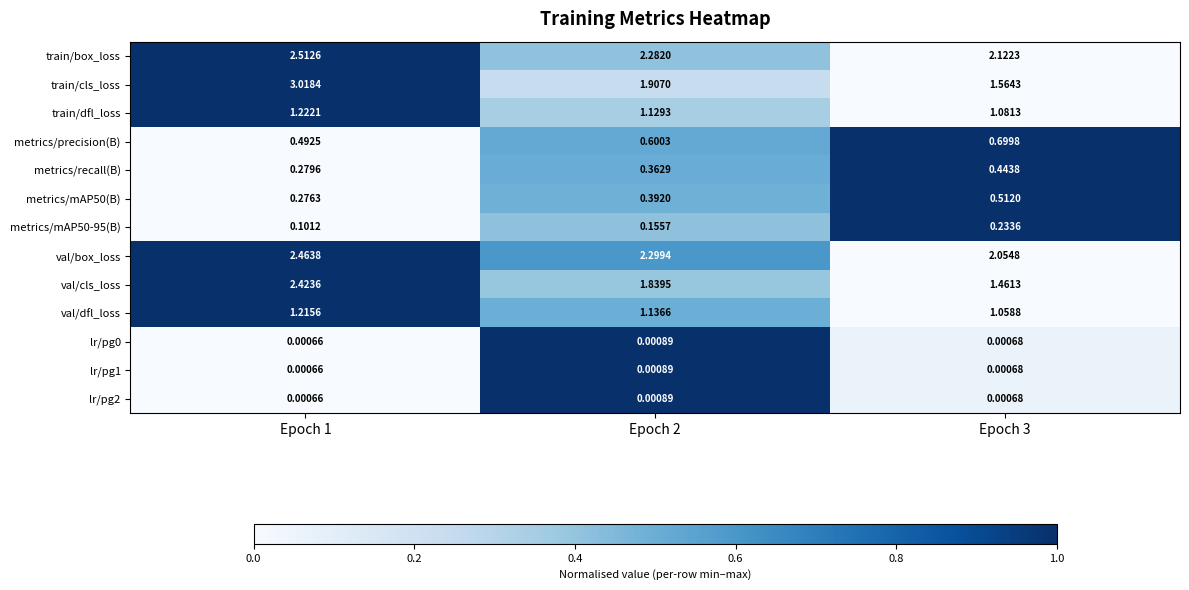

Is the value of val/cls_loss at Epoch 2 greater than the value of metrics/mAP50-95(B) at Epoch 2?

Yes